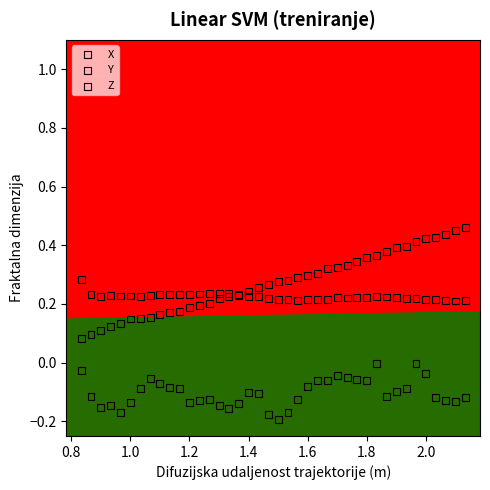

Which series reaches the maximum Y coordinate?

X